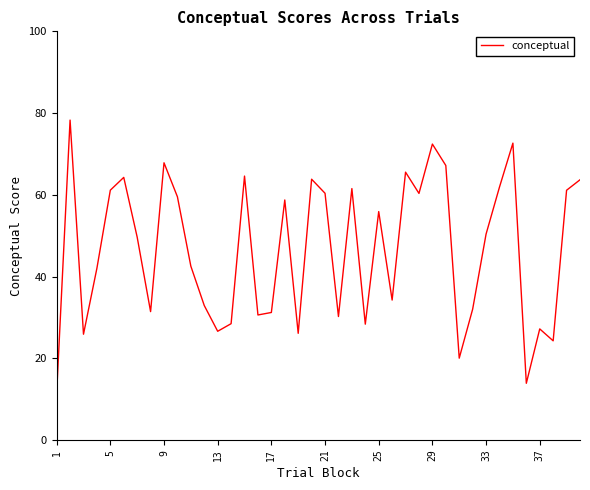

How many interior local peaks (higher than both neighbors) does the data have?

12